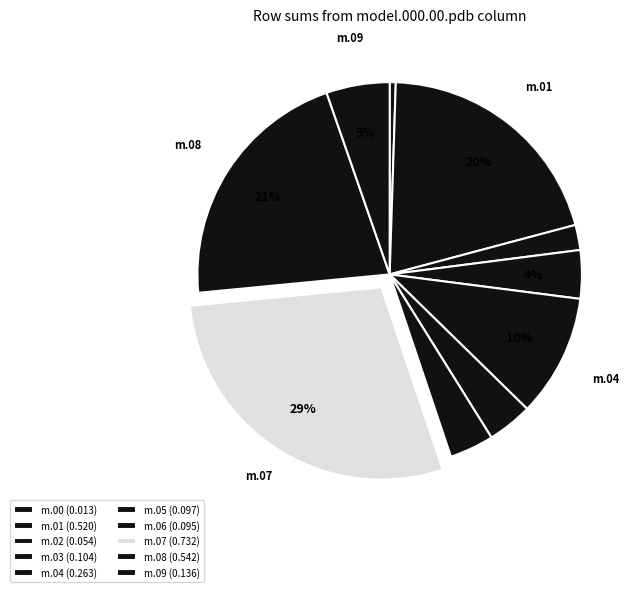

How many slices are in this pie chart?

10